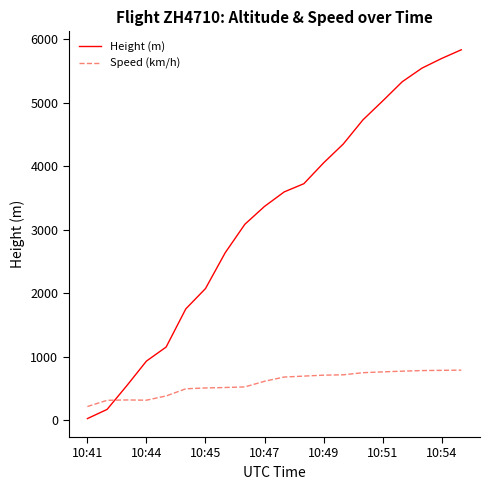

True or false: Speed (km/h) and Height (m) cross at least once.

True